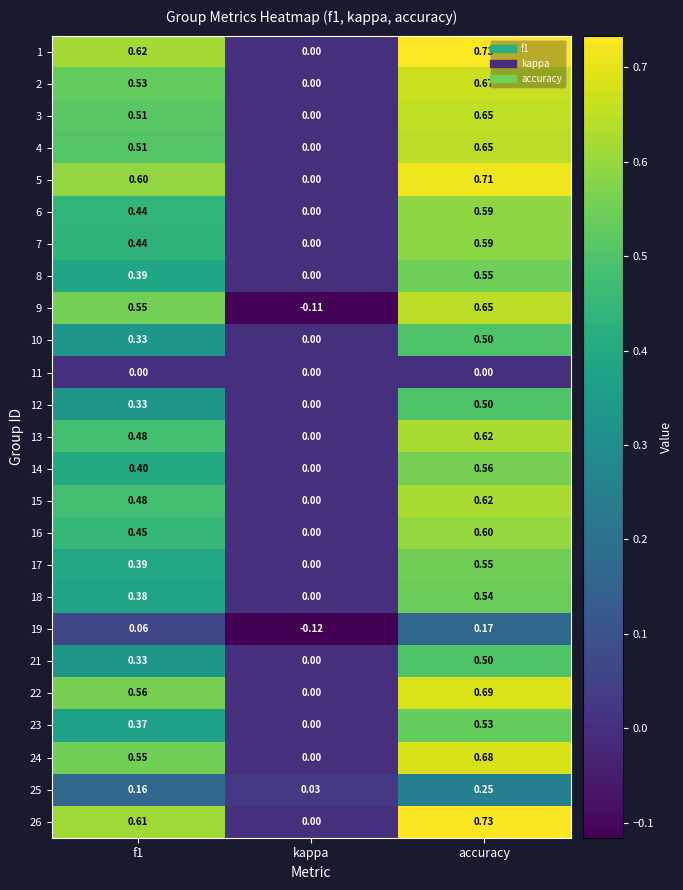

Where is 16 nearest to the value 0?

kappa